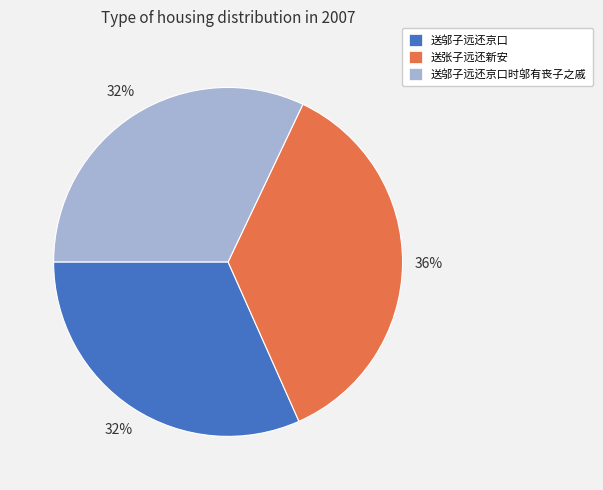

To the nearest percent, what percentage of the pie is 送邬子远还京口时邬有丧子之戚?

32%